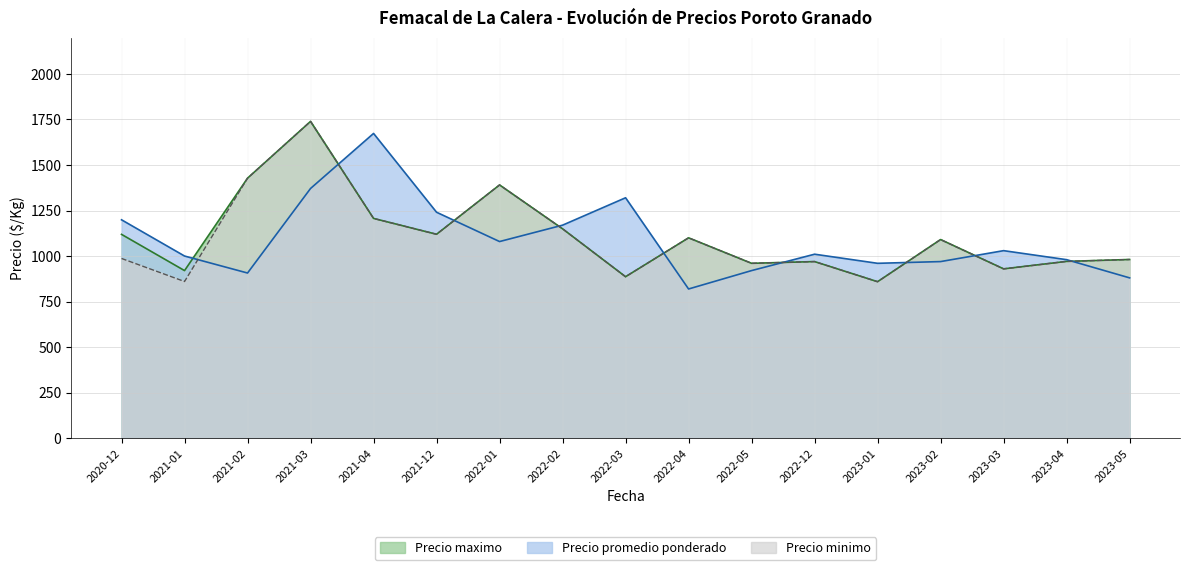

At which category is the sum across all series the highest?

2021-03